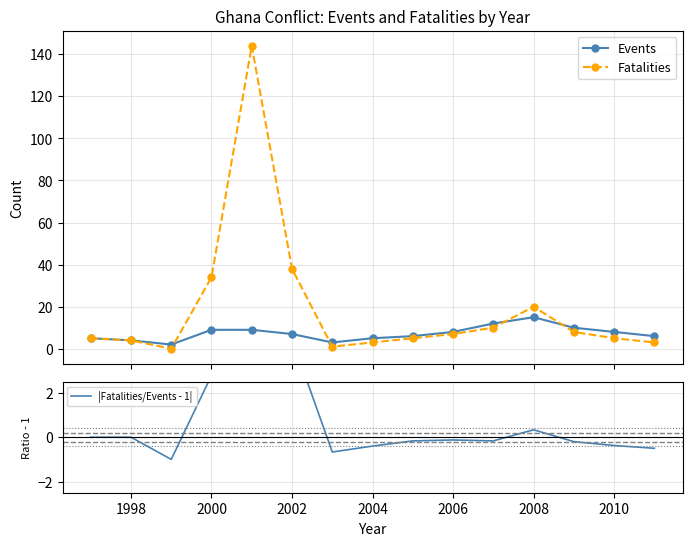

True or false: Fatalities and |Fatalities/Events - 1| intersect in this chart.

False